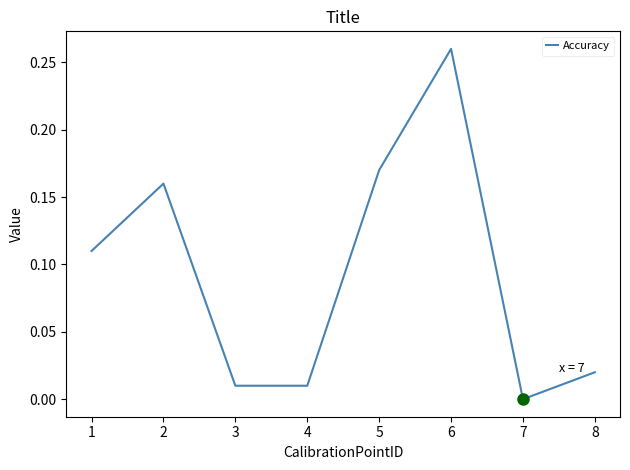

At which category does the data reach its first local peak?

2